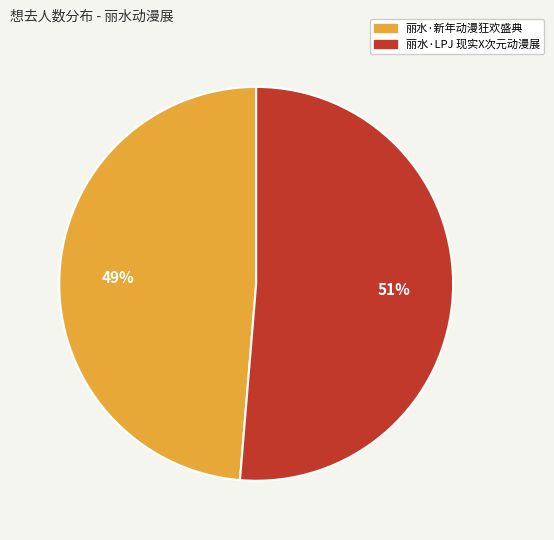

Between 丽水·新年动漫狂欢盛典 and 丽水·LPJ 现实X次元动漫展, which is larger?

丽水·LPJ 现实X次元动漫展